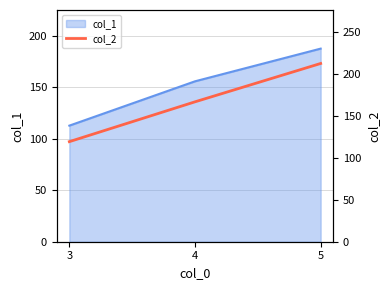

Approximately how many times larger is the value at 3 compared to 5?

0.6